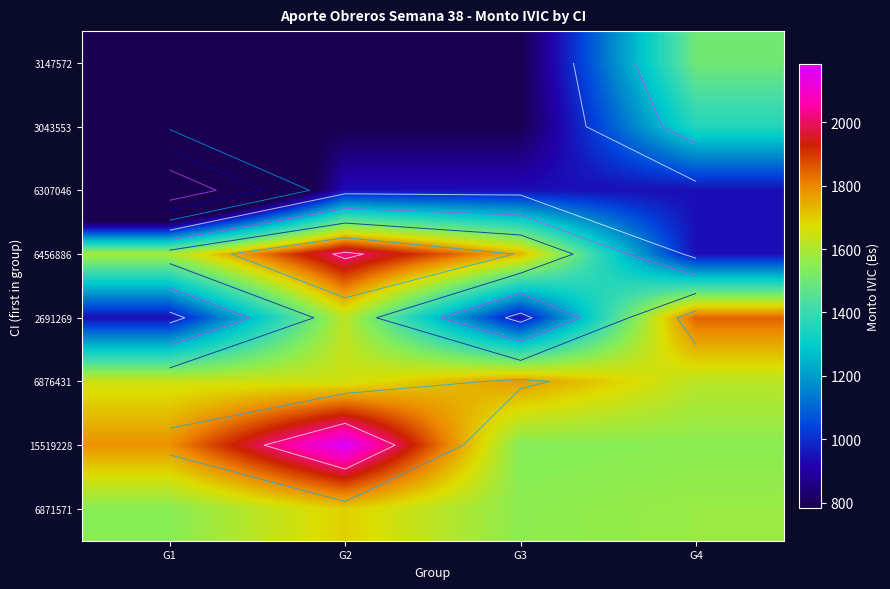

Rank the categories by 3043553 value from highest to lowest.

G4, G1, G2, G3